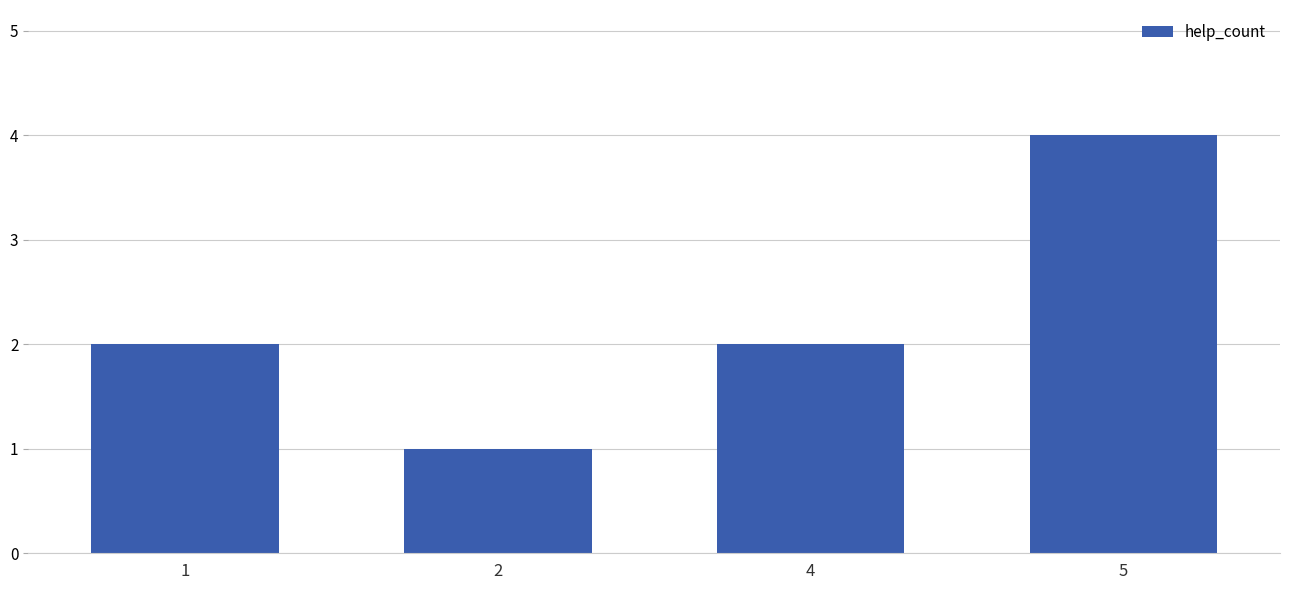

What is the greatest value displayed?

4